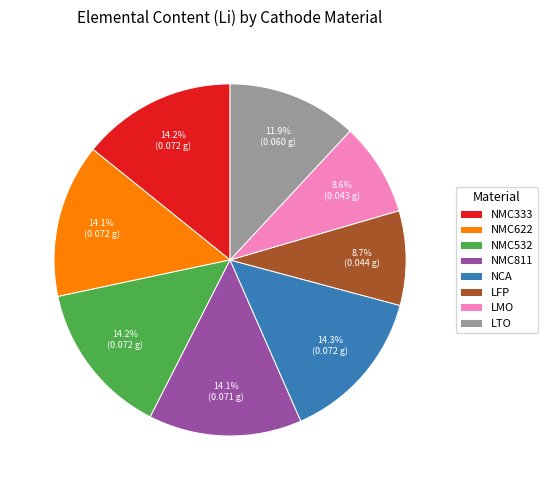

Do LMO and NCA together represent more than half of the pie?

No